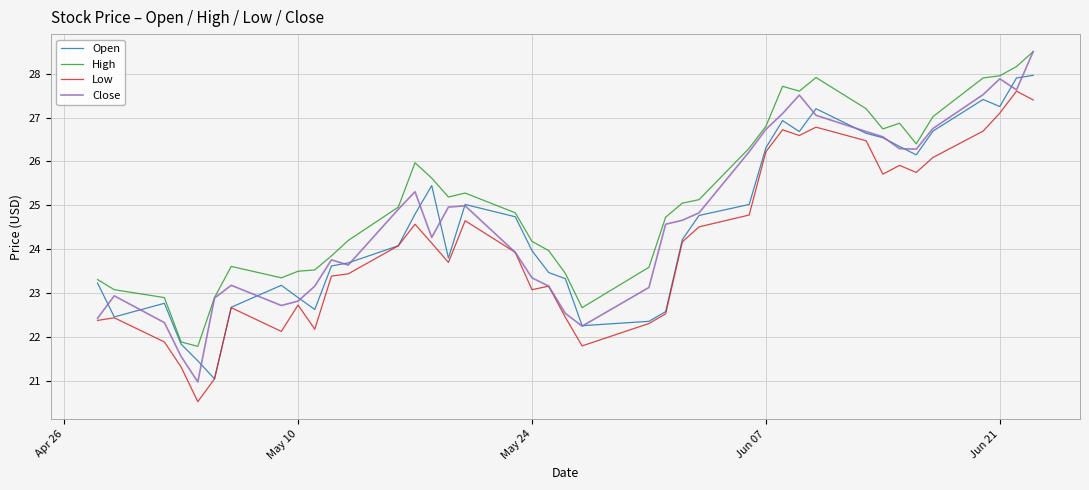

What are all the series names shown in the legend?

Open, High, Low, Close